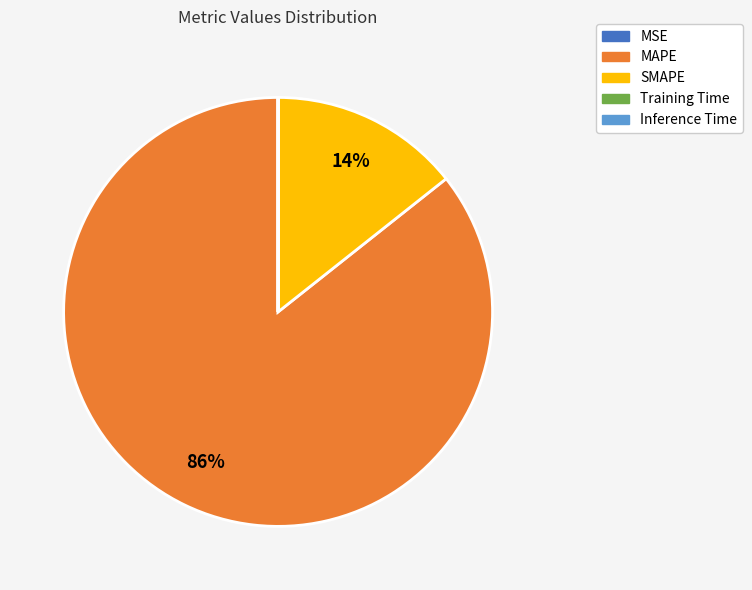

To the nearest percent, what portion does SMAPE represent?

14%